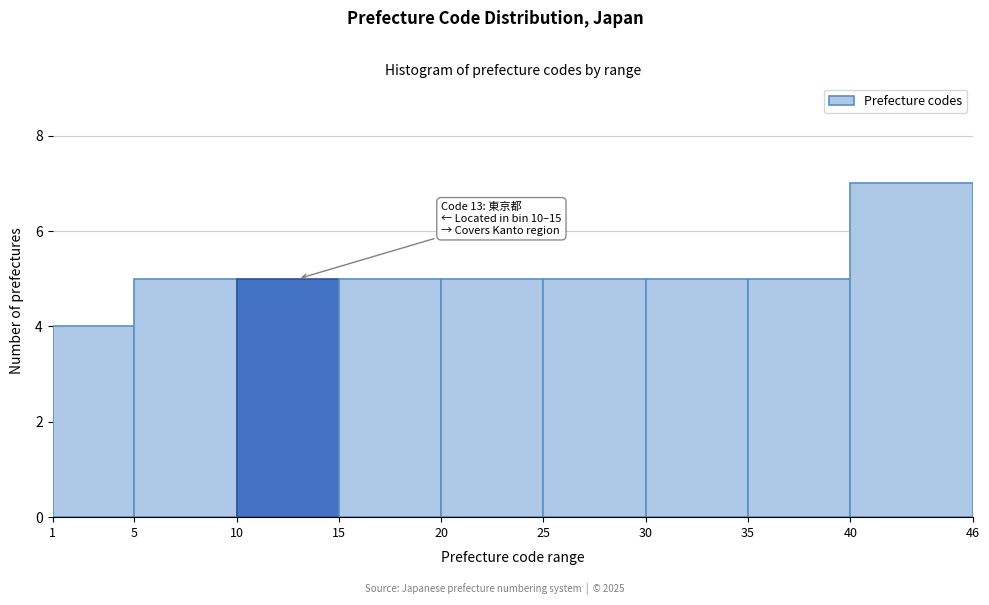

Which range on the x-axis has the tallest bar?

40 to 46